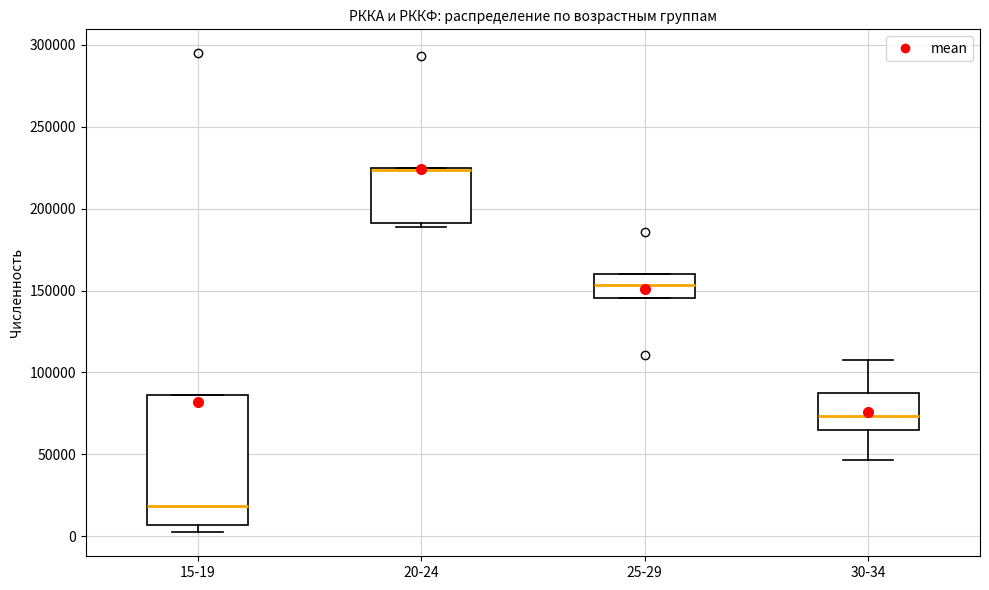

Reading left to right, transcribe this box plot: for each box, give where its median line is, the range the box spans, and where its two whiskers end, as read against the y-axis. The values are not printed on the chart, so give them approximately, as read against the axis.

15-19: median 20000, box 5000 to 85000, whiskers 0 to 85000
20-24: median 225000 (drawn on the box's upper edge), box 190000 to 225000, whiskers 190000 (just below the box's lower edge) to 225000
25-29: median 155000, box 145000 to 160000, whiskers 145000 to 160000
30-34: median 75000, box 65000 to 85000, whiskers 45000 to 110000